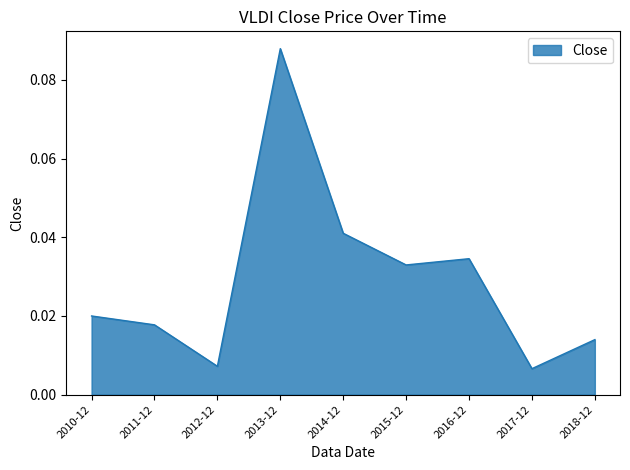

Which has a higher value, 2015-12 or 2017-12?

2015-12